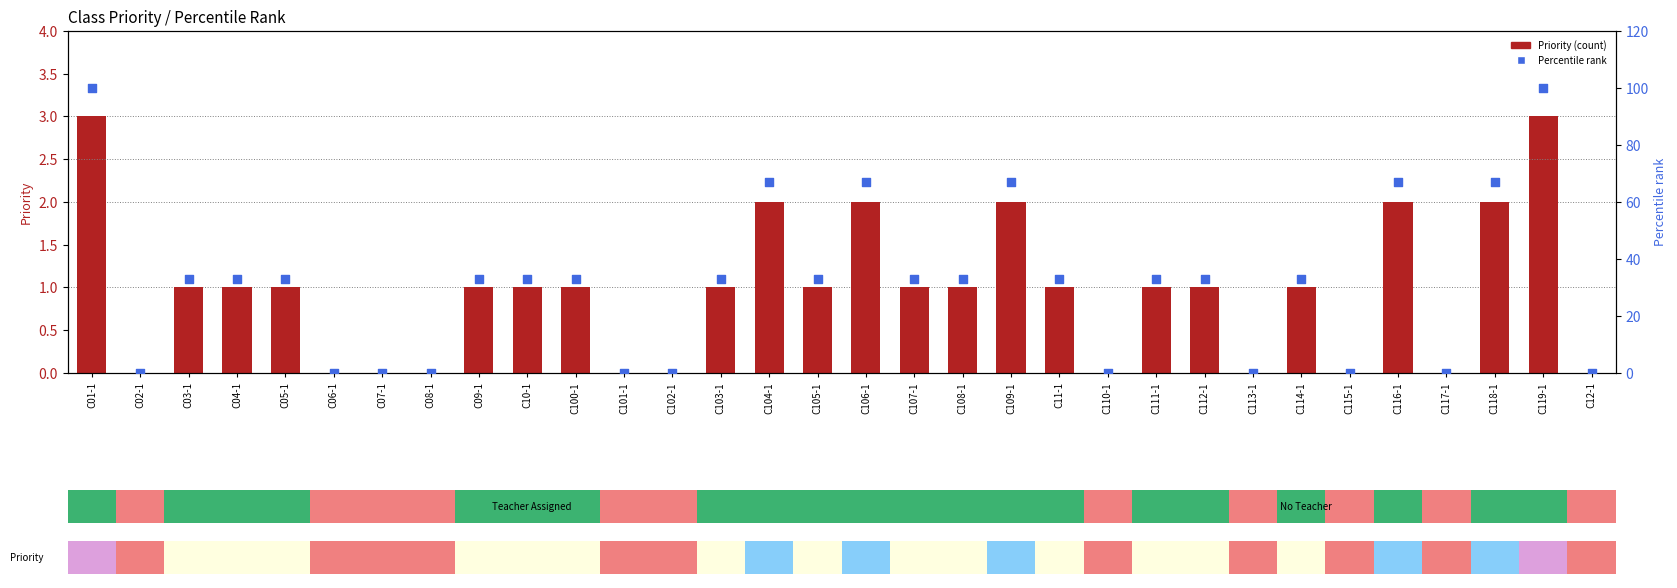

Is the value of Percentile rank within class at C104-1 greater than the value of Priority at C100-1?

Yes